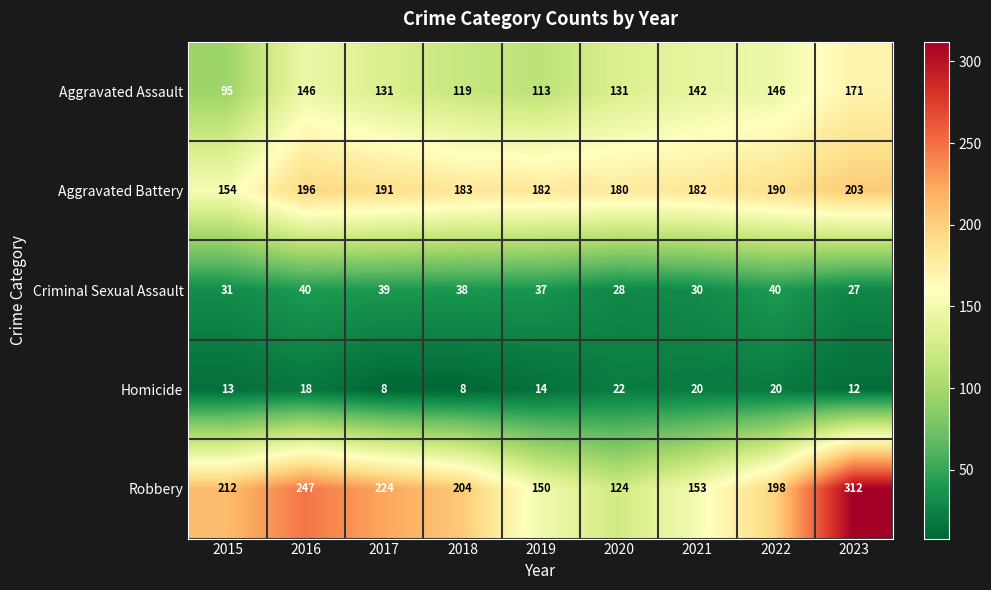

What is the sum of the Homicide values at 2018 and 2023?

20